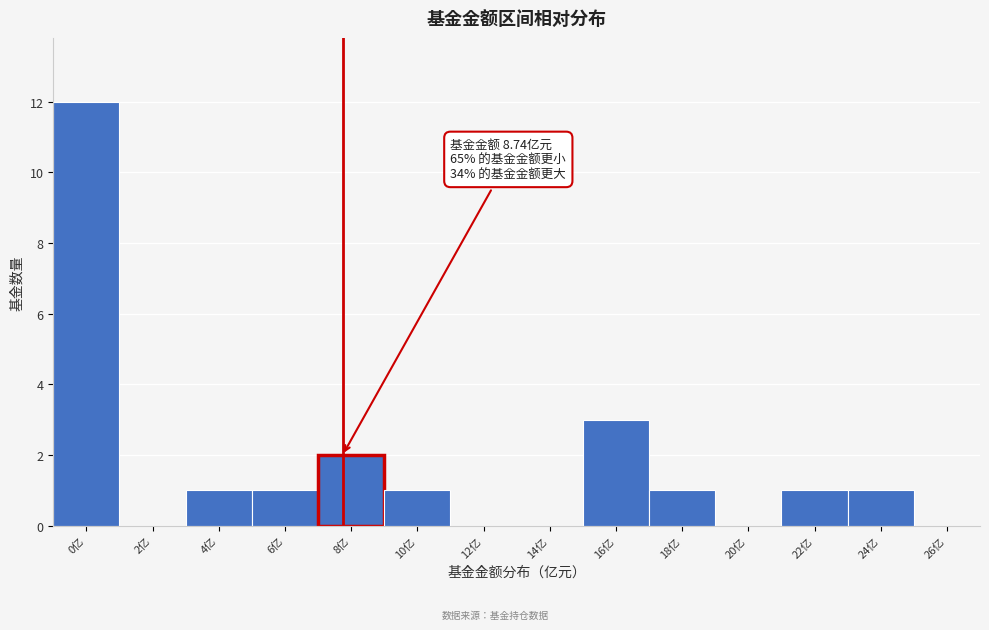

Reading left to right, what are all the values shown in this chart?

0亿=12	2亿=0	4亿=1	6亿=1	8亿=2	10亿=1	12亿=0	14亿=0	16亿=3	18亿=1	20亿=0	22亿=1	24亿=1	26亿=0